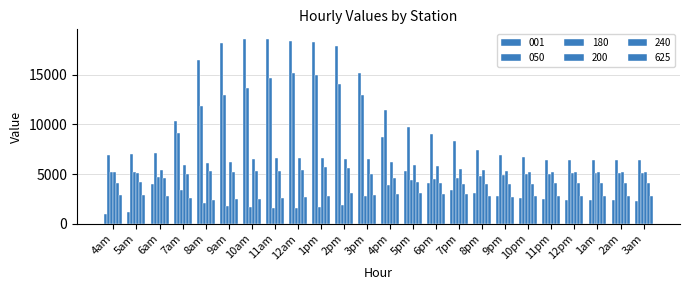

How many values in the 001 series are below 4096?

12